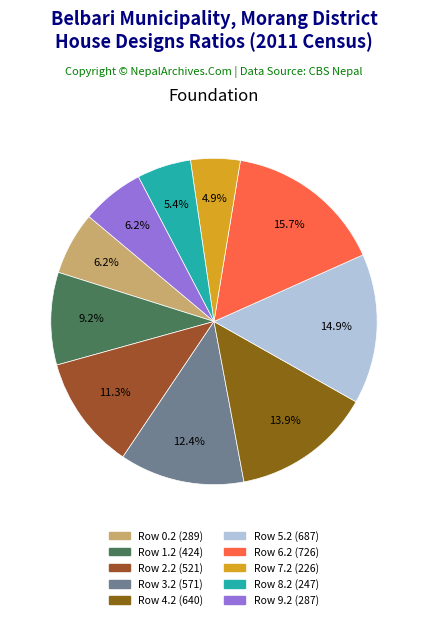

To the nearest percent, what portion does Row 5.2 represent?

15%